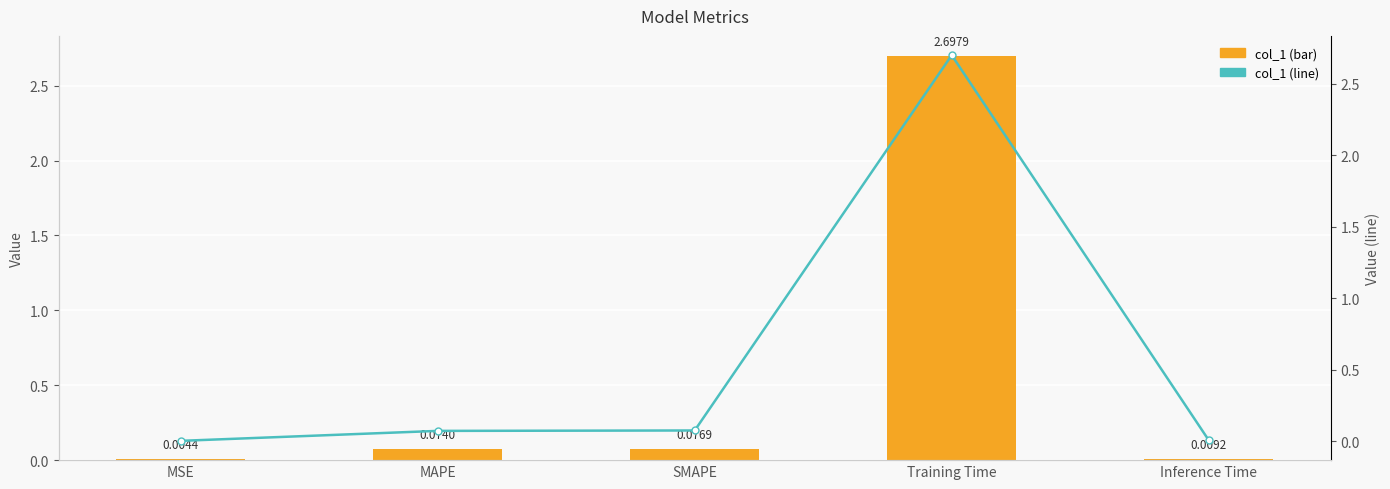

List the labels in order of col_1 (line) value, largest first.

Training Time, SMAPE, MAPE, Inference Time, MSE